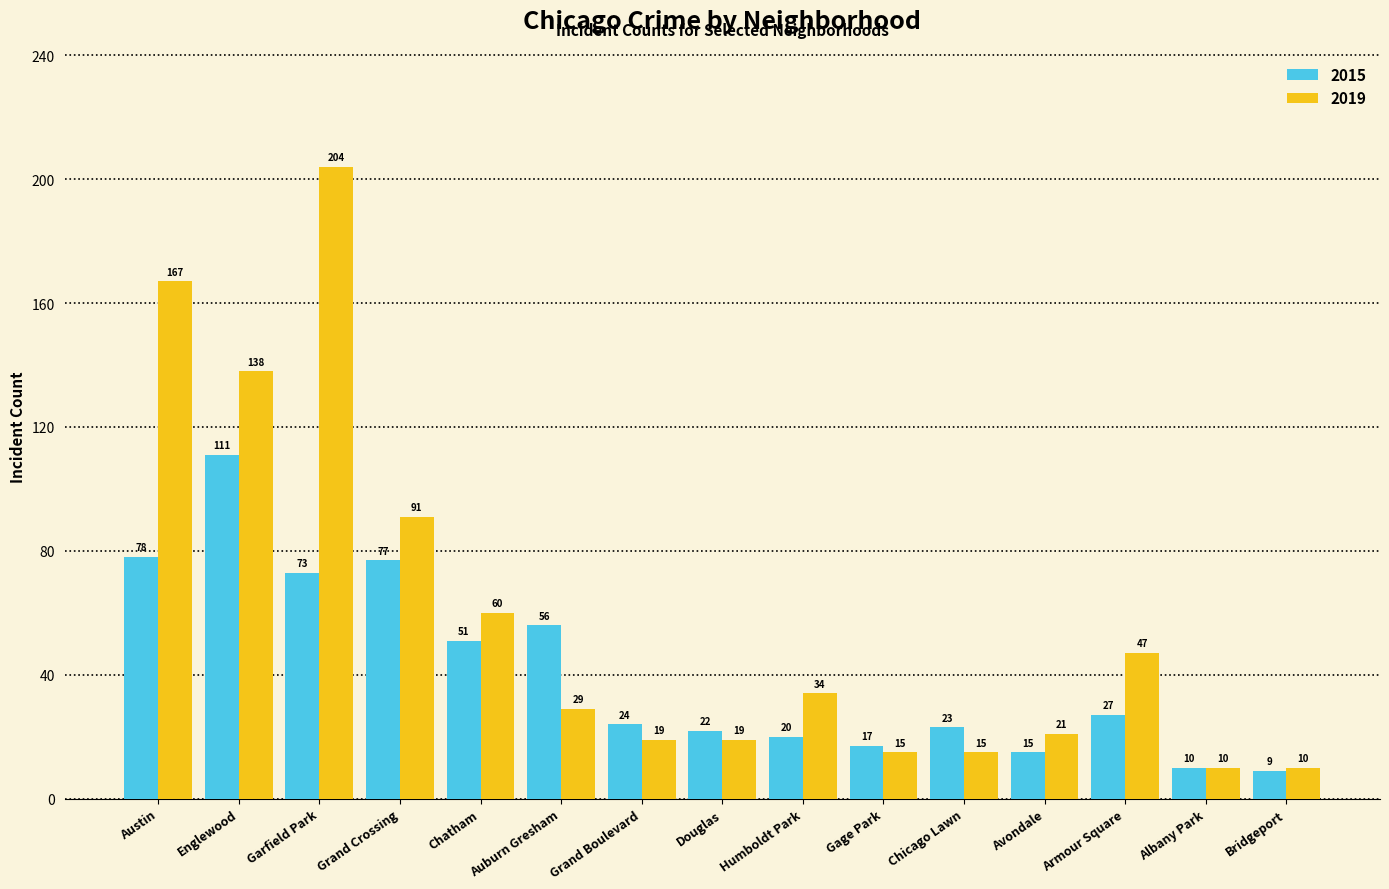

What is the average value of the 2019 series?

59